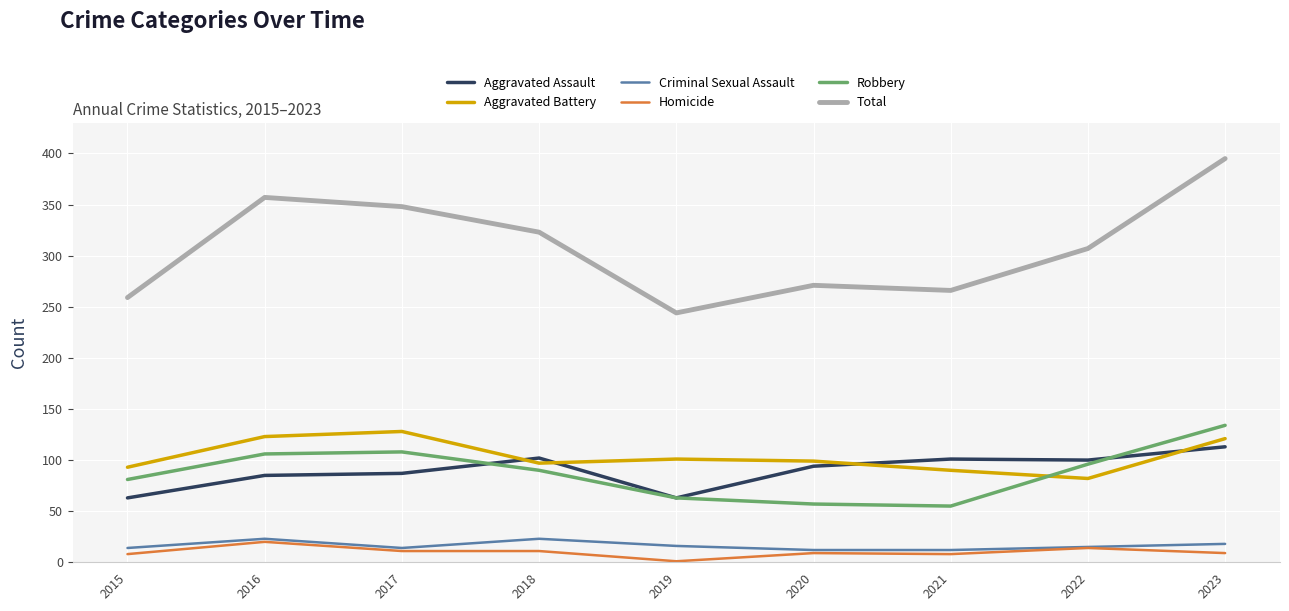

True or false: Aggravated Assault has a value of 113 at 2023.

True